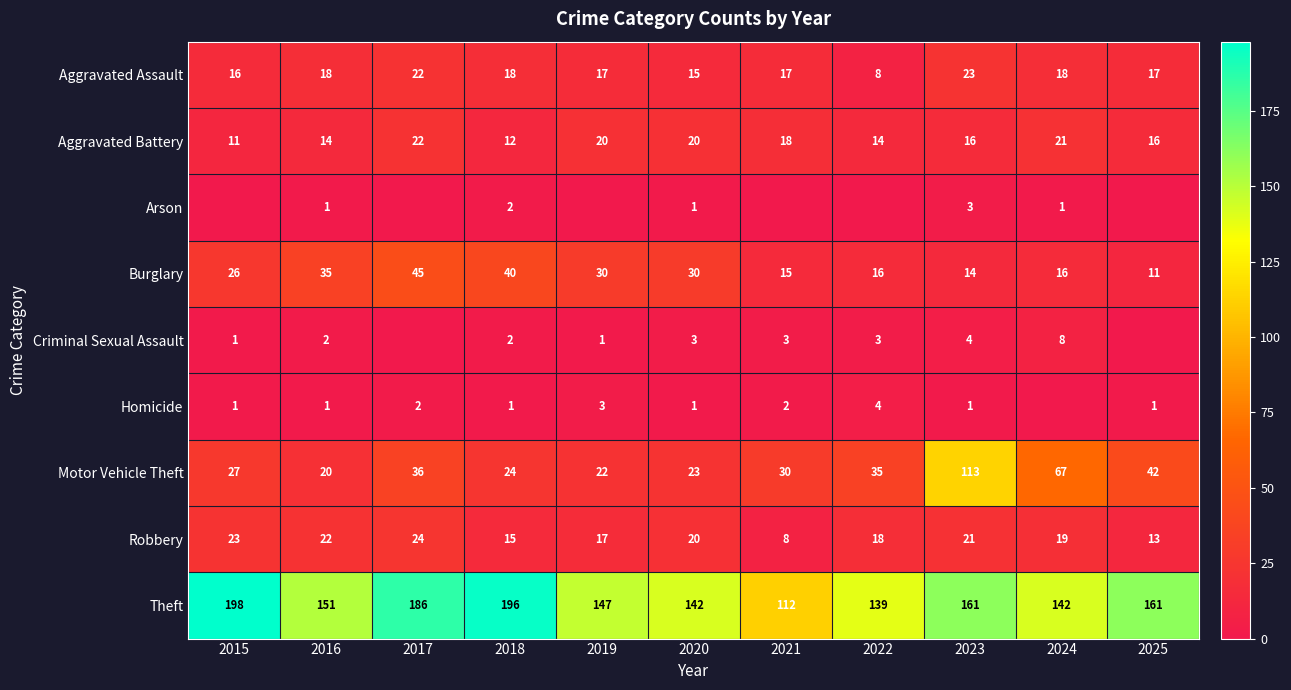

Is the value of Motor Vehicle Theft at 2017 greater than the value of Burglary at 2016?

Yes